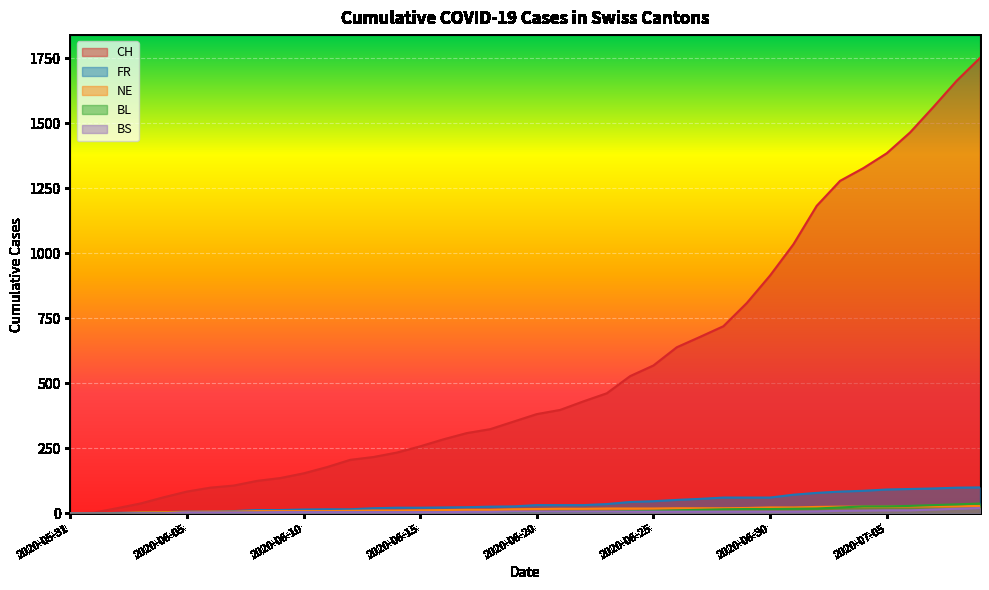

What is the average value of the FR series?

40